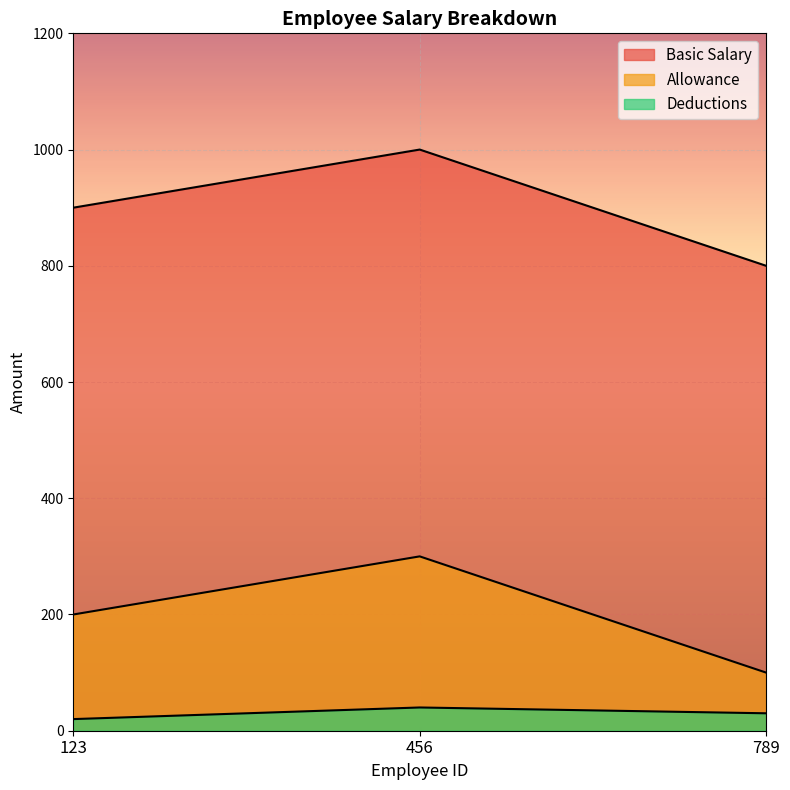

The value of Basic Salary at 789 is 800. True or false?

True